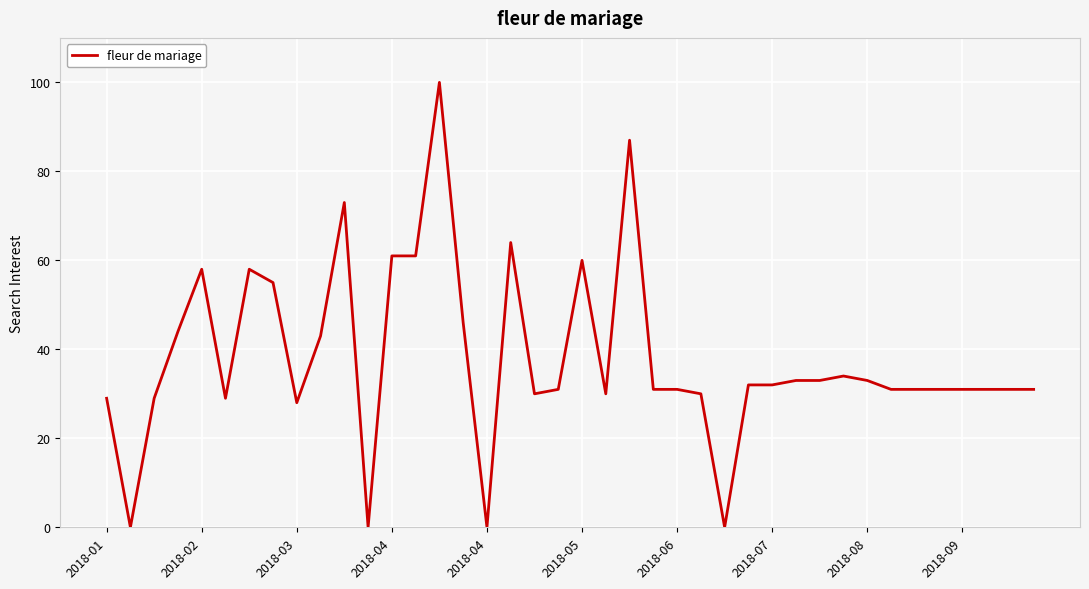

Does the chart have visible grid lines?

Yes